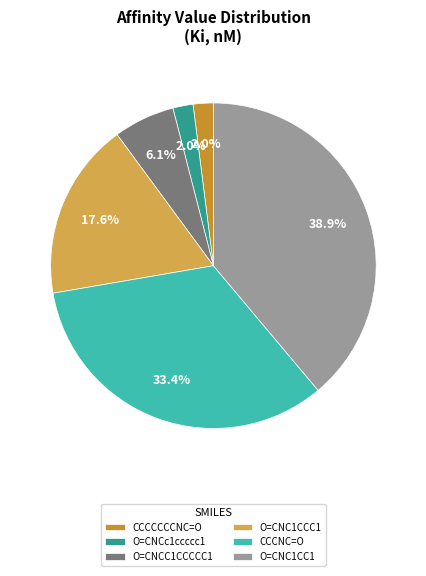

How many segments does this pie chart have?

6